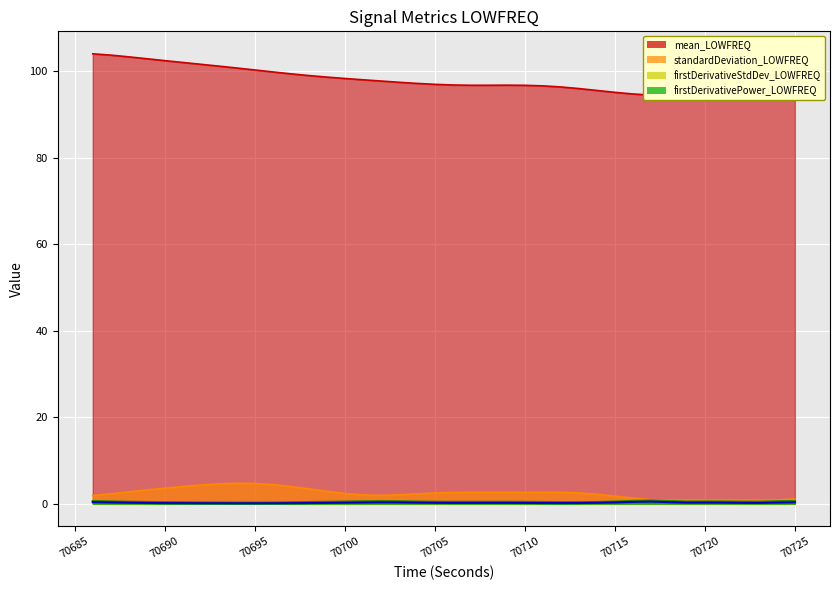

What is the minimum value shown in the chart?

0.1